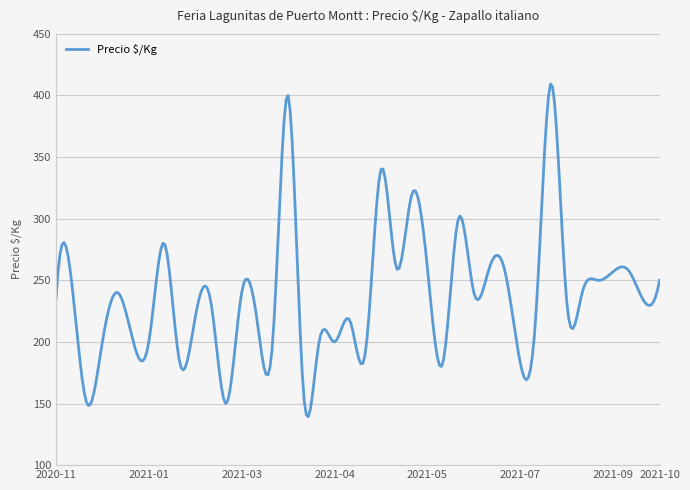

What is the smallest value displayed?

139.3